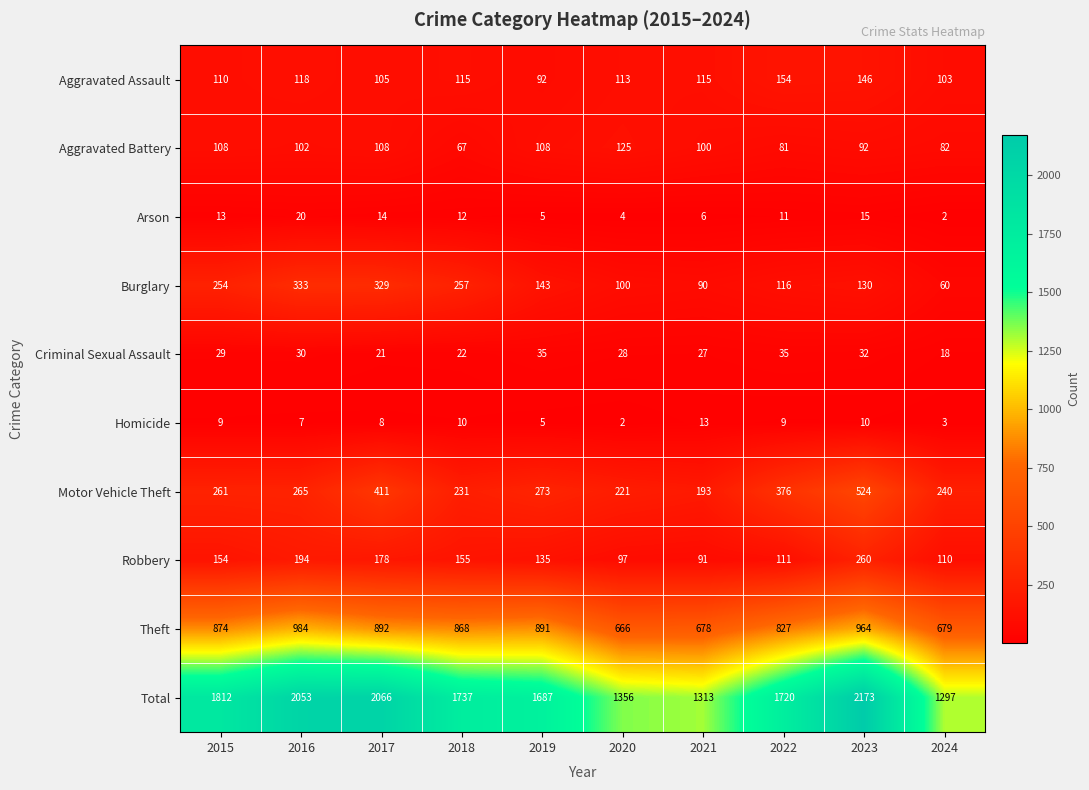

Rank the series at 2018 from highest to lowest value.

Total, Theft, Burglary, Motor Vehicle Theft, Robbery, Aggravated Assault, Aggravated Battery, Criminal Sexual Assault, Arson, Homicide